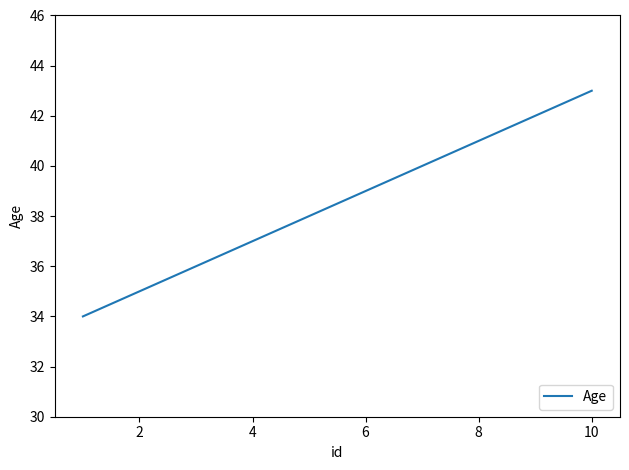

How many distinct data groups are displayed?

1